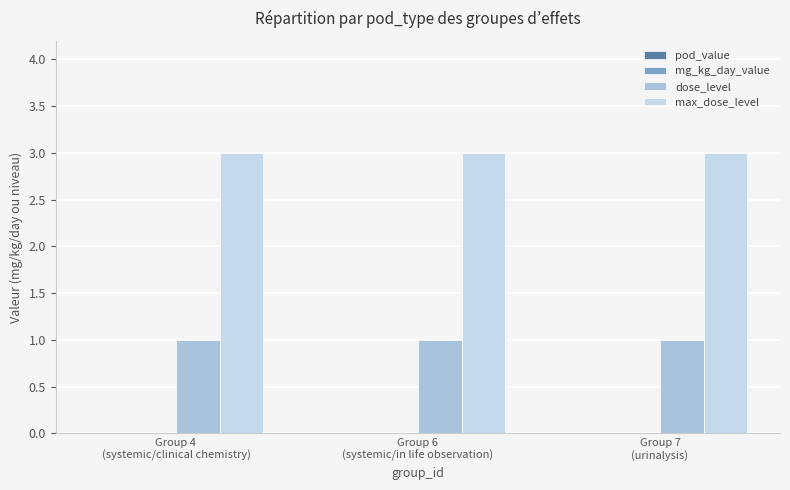

At Group 7
(urinalysis), list the series in order from largest to smallest.

max_dose_level, dose_level, pod_value, mg_kg_day_value